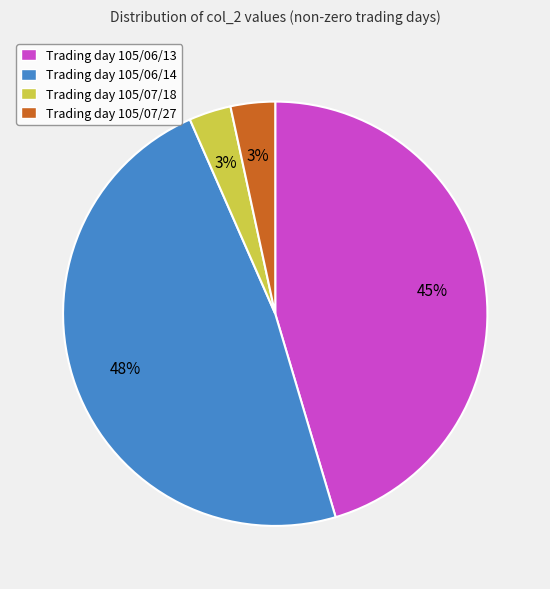

Is the sum of Trading day 105/06/14 and Trading day 105/06/13 greater than half?

Yes